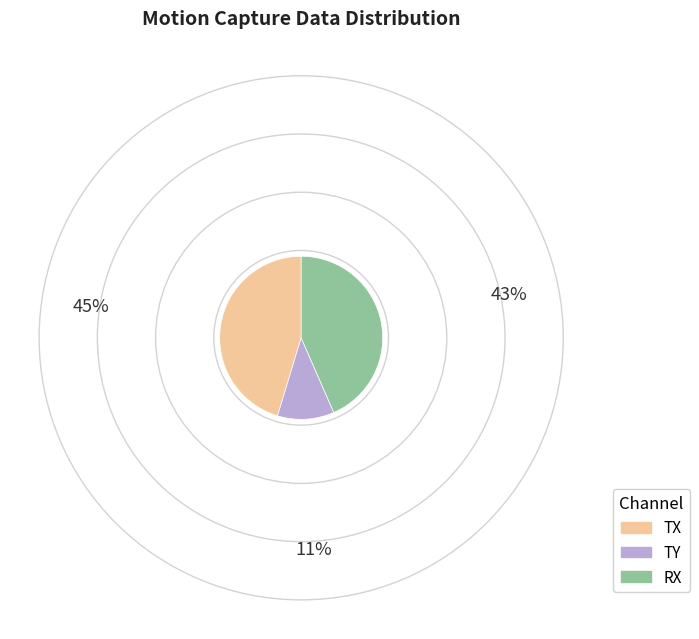

The TX slice represents 45% of the pie. True or false?

True